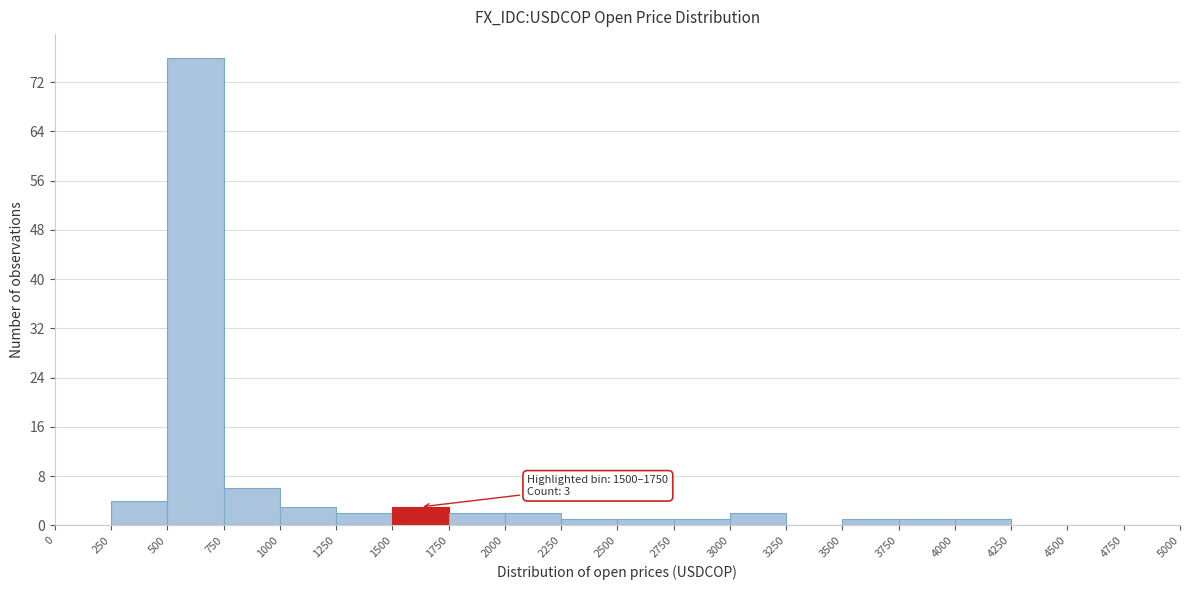

Which range on the x-axis has the tallest bar?

500 to 750